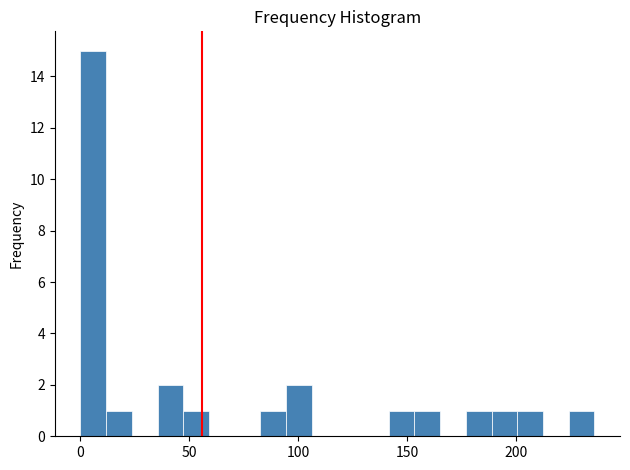

Around what value on the x-axis is the tallest bar? Give the approximate position of its centre, as read against the axis.

5